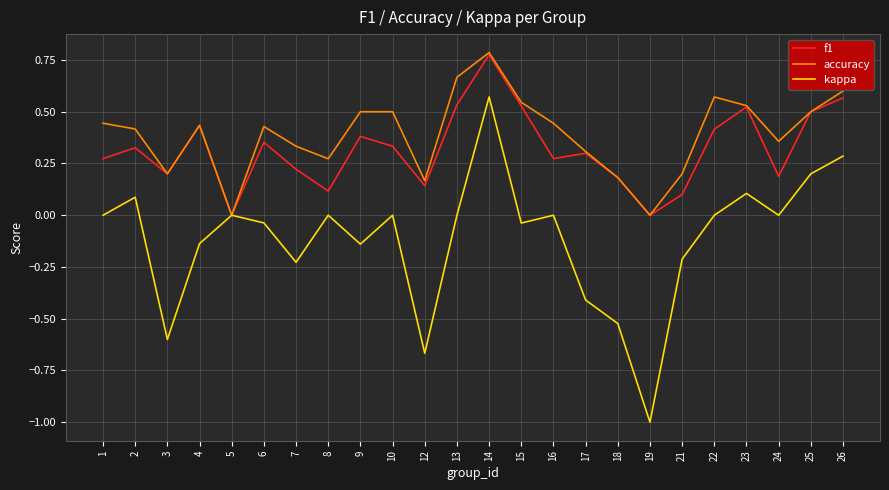

What are all the series names shown in the legend?

f1, accuracy, kappa